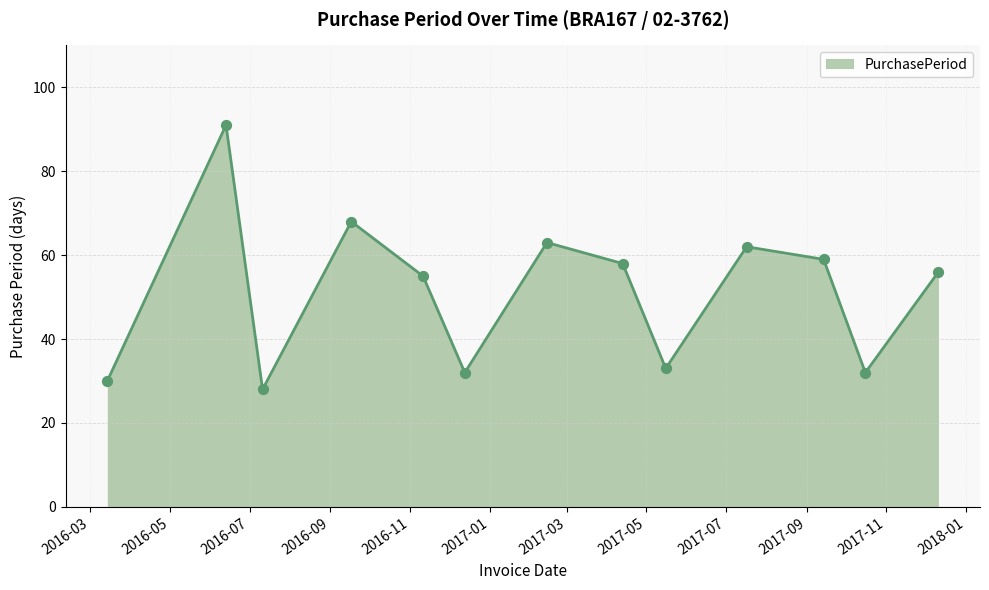

What is the greatest value displayed?

91